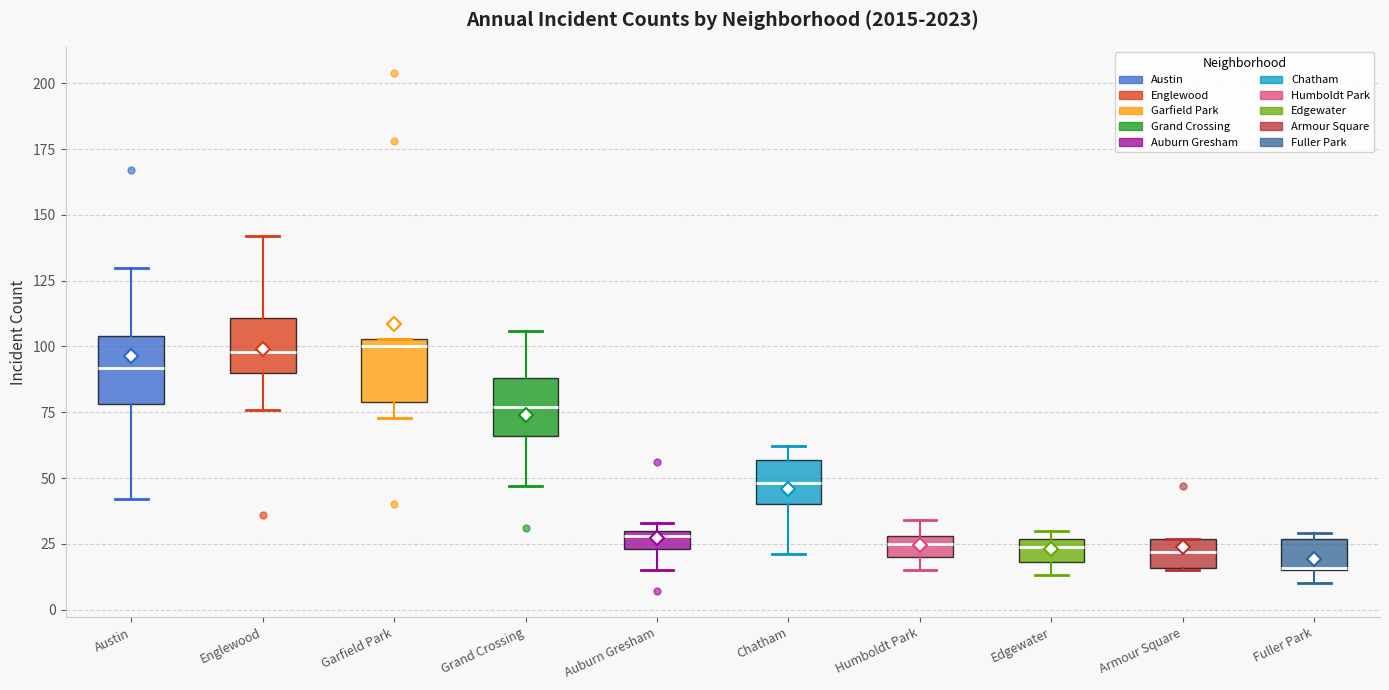

Where does the lower whisker of the box for Auburn Gresham end on the y-axis? The values are not printed on the chart, so give them approximately, as read against the axis.

15